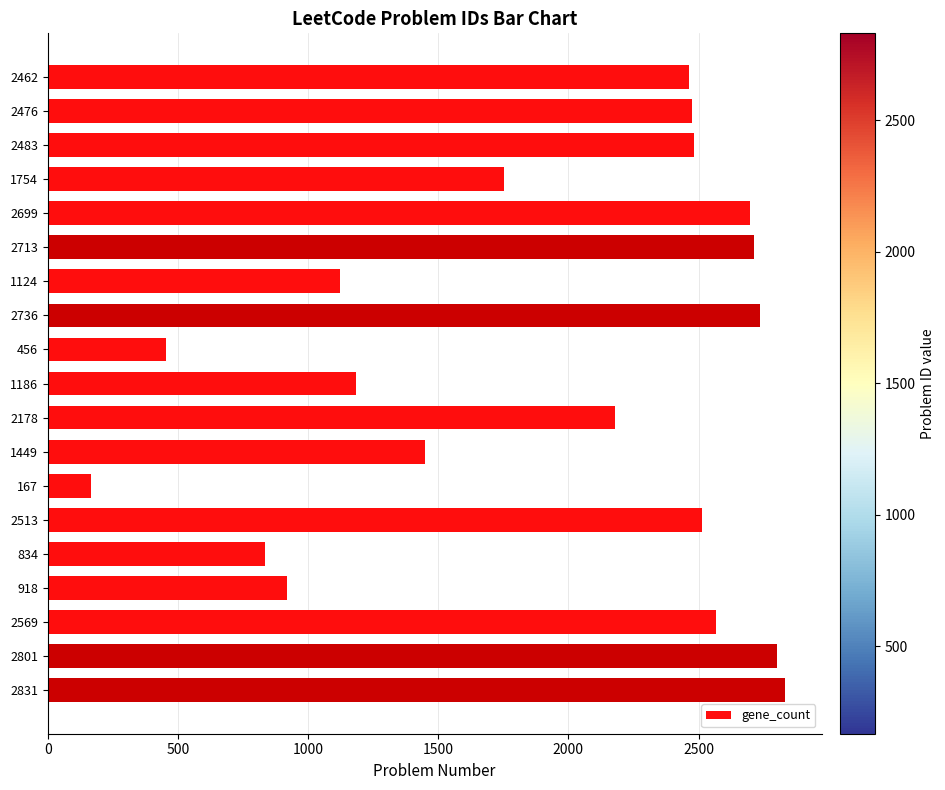

What is the difference between the second highest and second lowest values?

2345